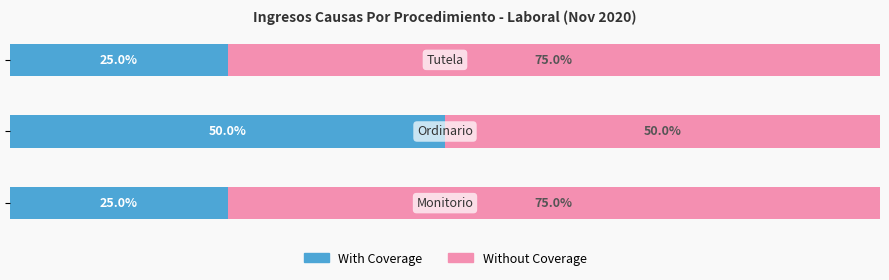

What are all the series names shown in the legend?

With Coverage, Without Coverage